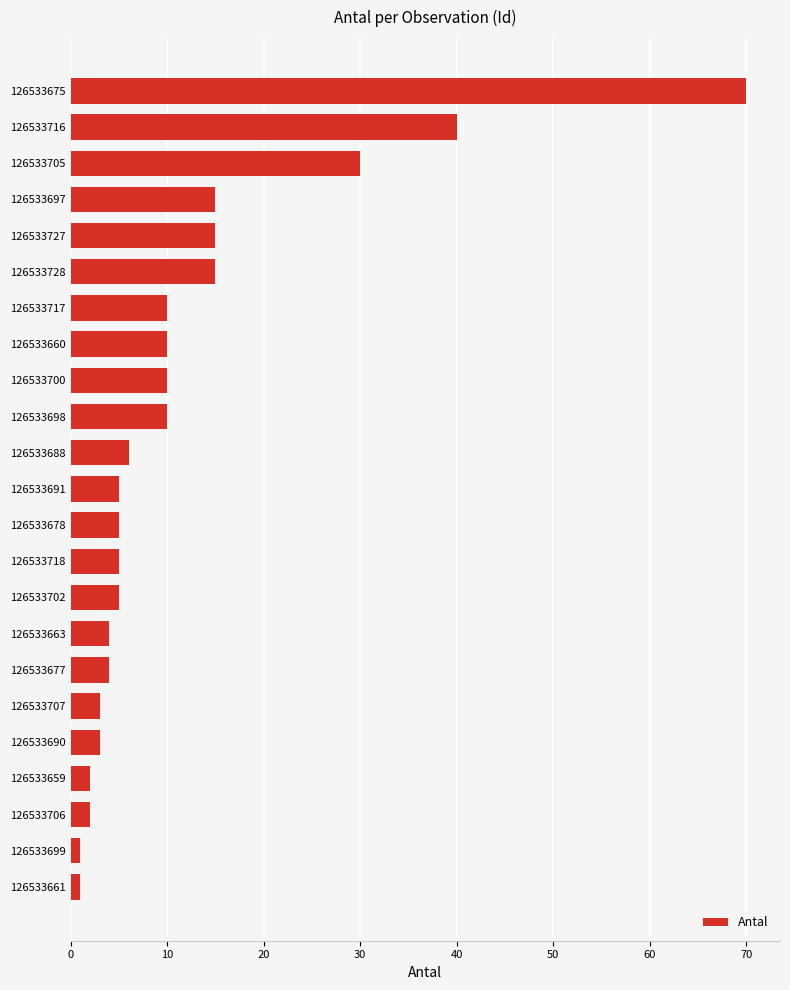

Is it true that the value at 126533675 is 105?

False